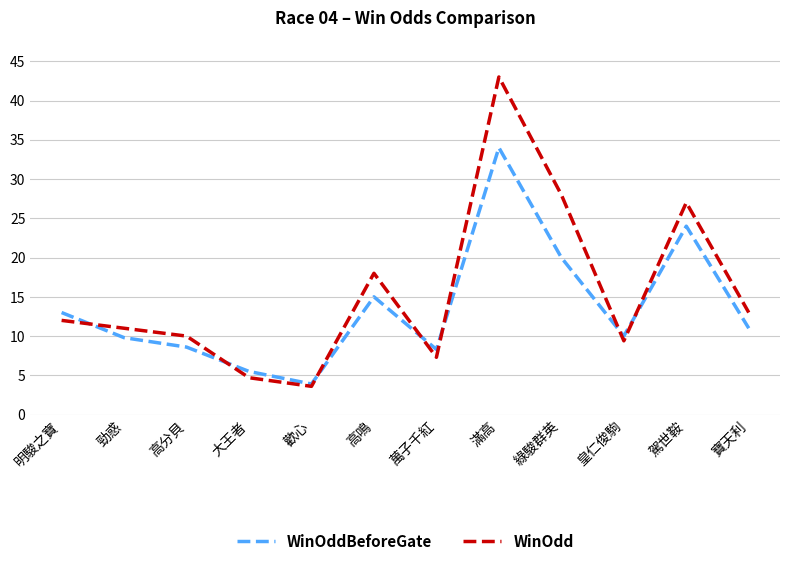

Which series has the largest range (max minus min)?

WinOdd